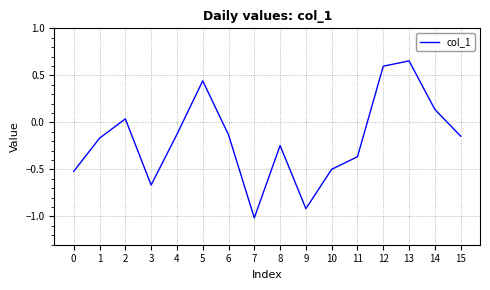

Is it true that the value at 12 is 0.6?

True